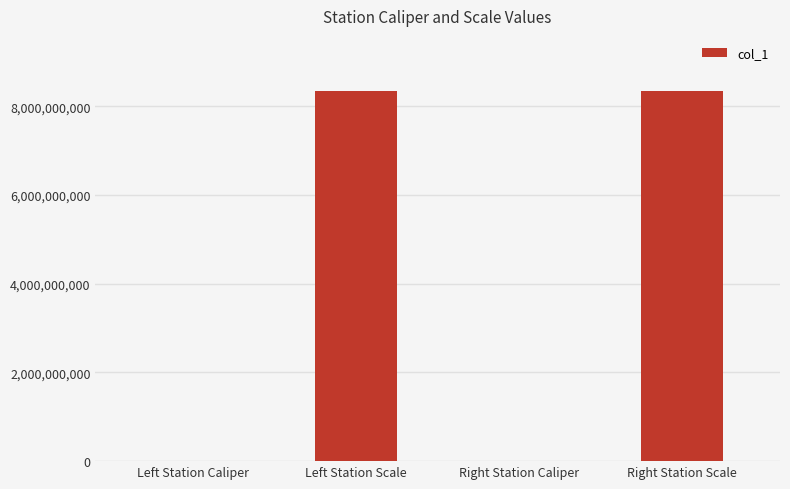

What value does the data have at Left Station Scale?

8340107097